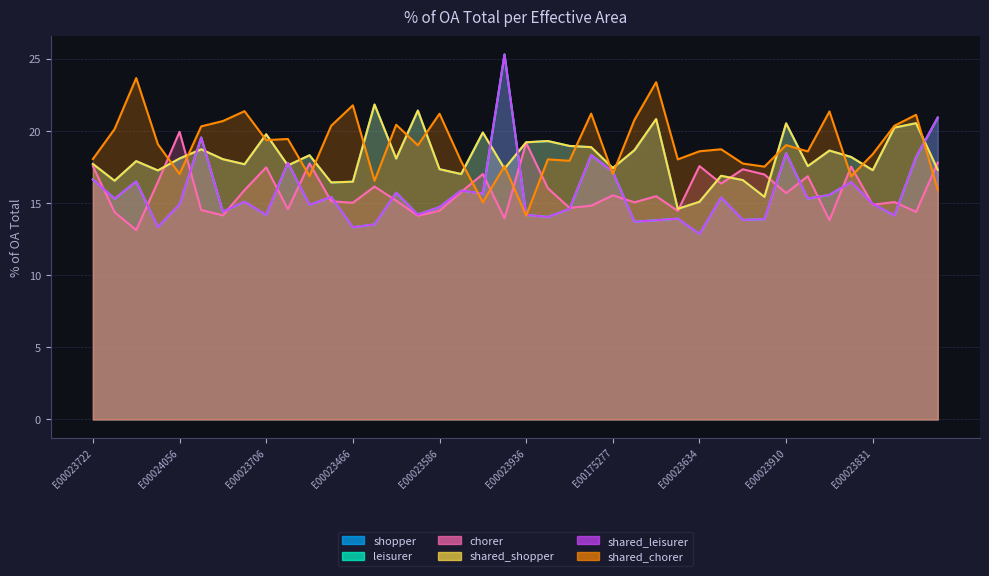

What position from the right is E00175255?

17